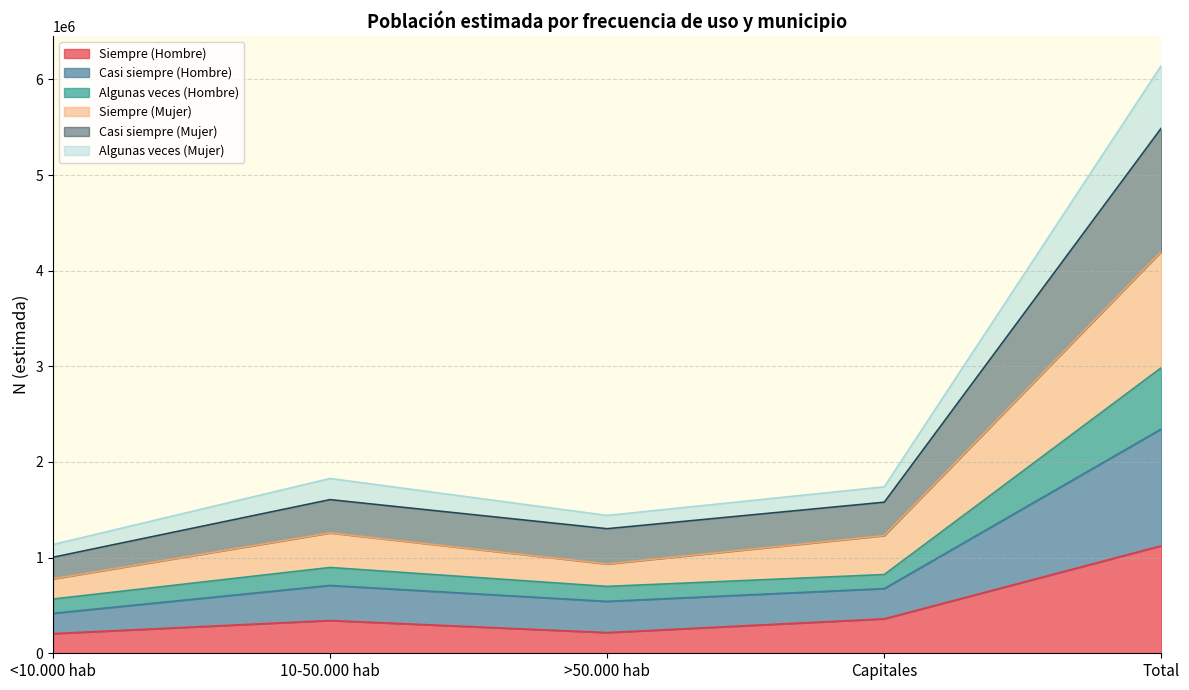

What is the maximum value for Siempre (Hombre)?

1124392